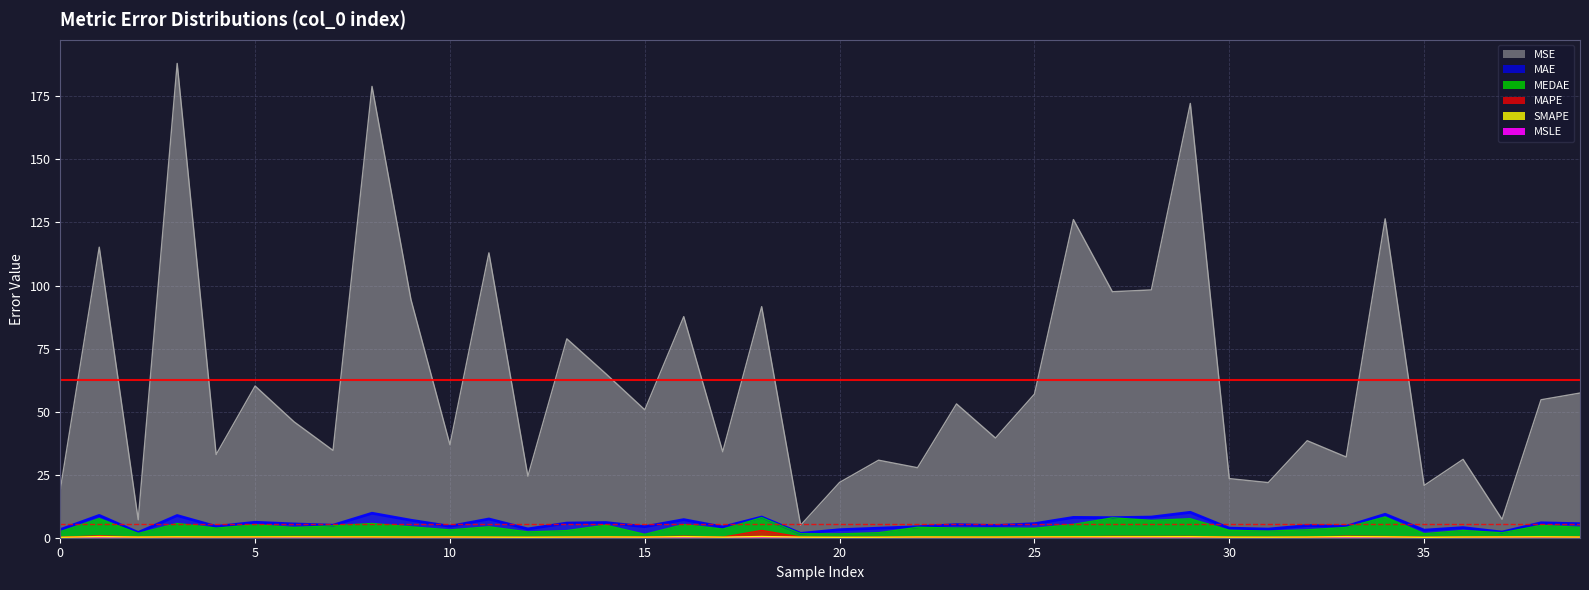

In MSLE, how many points are higher than both neighbors (excluding endpoints)?

13